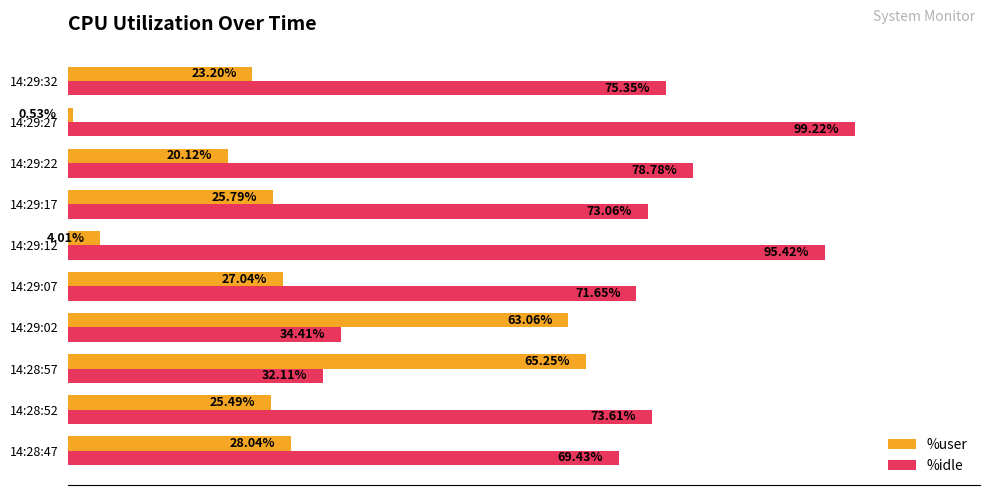

Which series has the largest total across all categories?

%idle